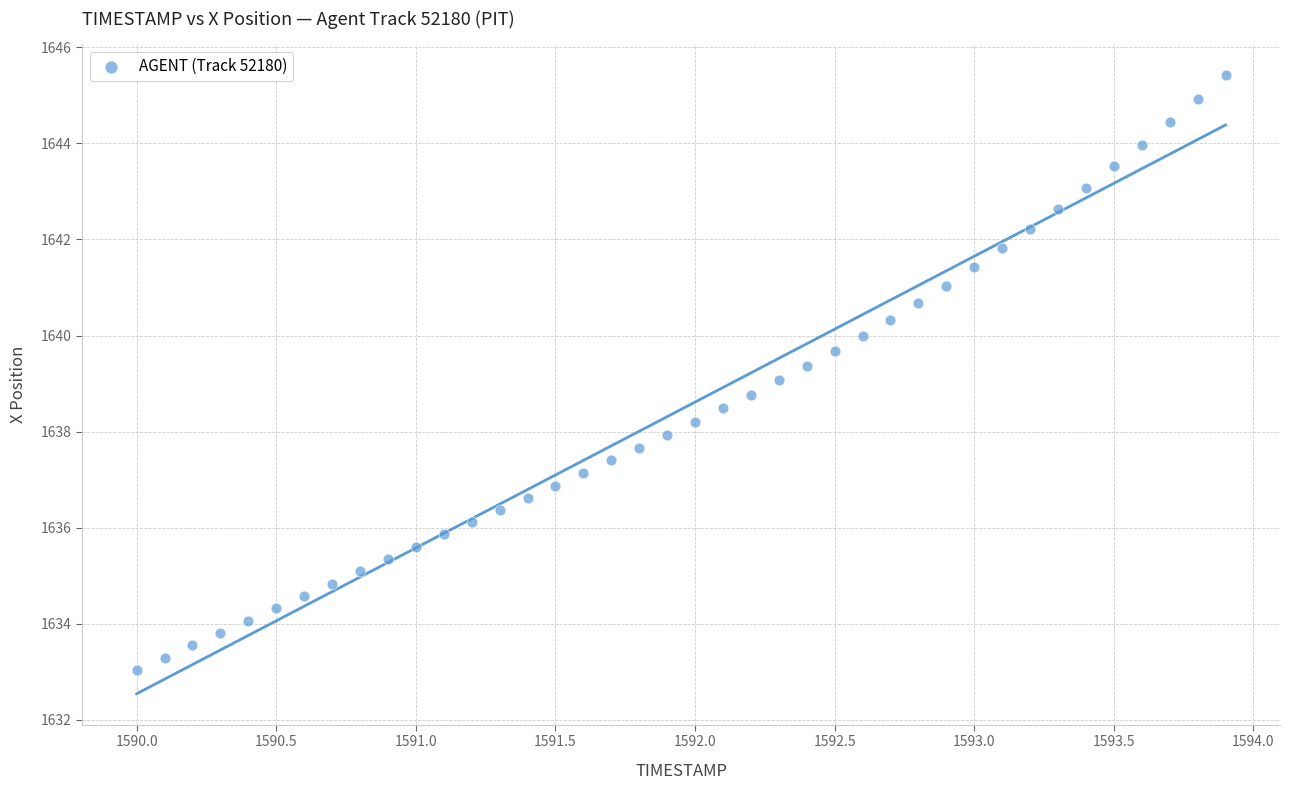

What is the range of X values (max minus min)?

3.9